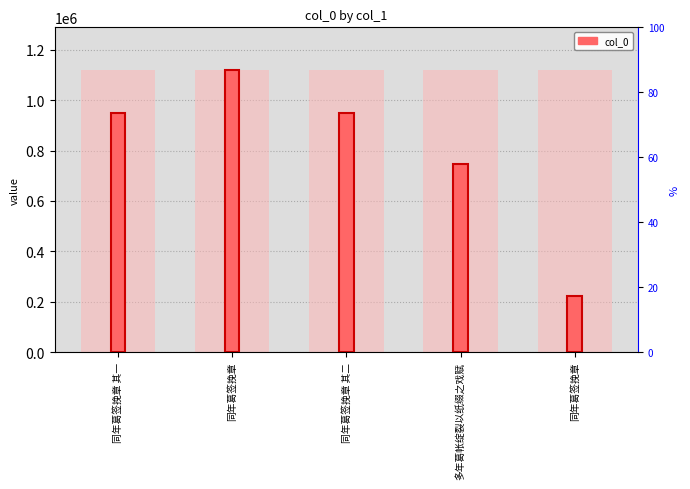

What is the value of the 1st bar from the left?

949379